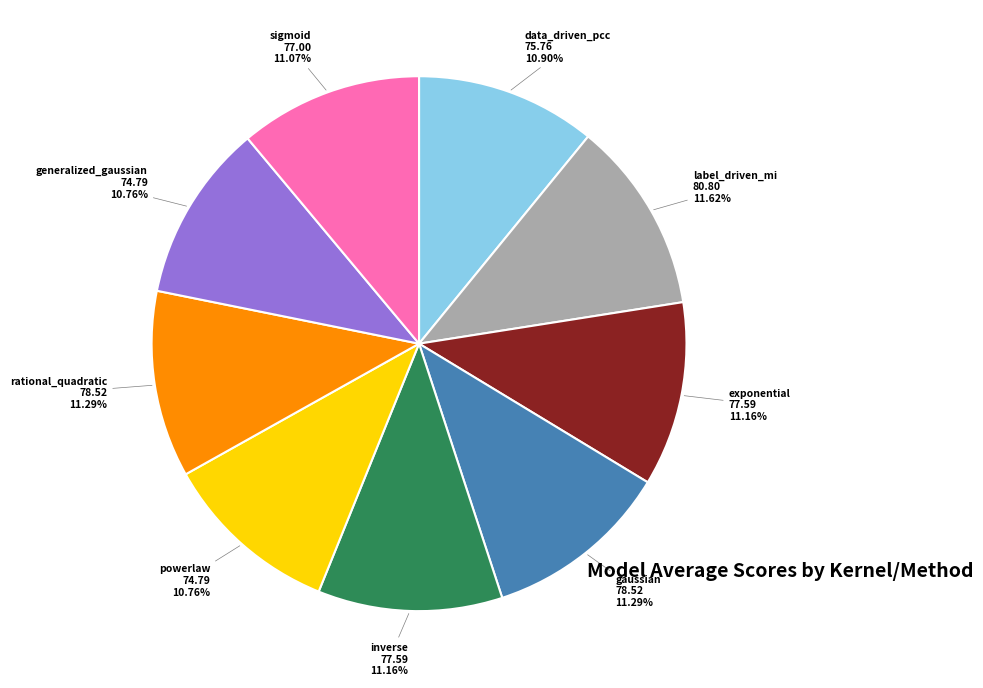

What percentage is the inverse slice, to the nearest percent?

11%